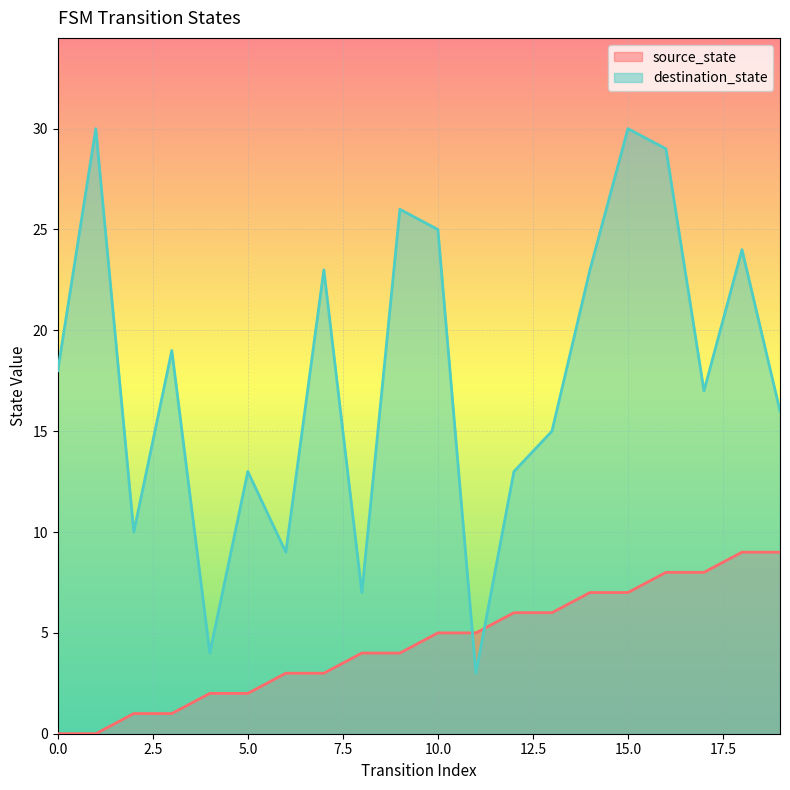

Rank the series at 17 from lowest to highest value.

source_state, destination_state